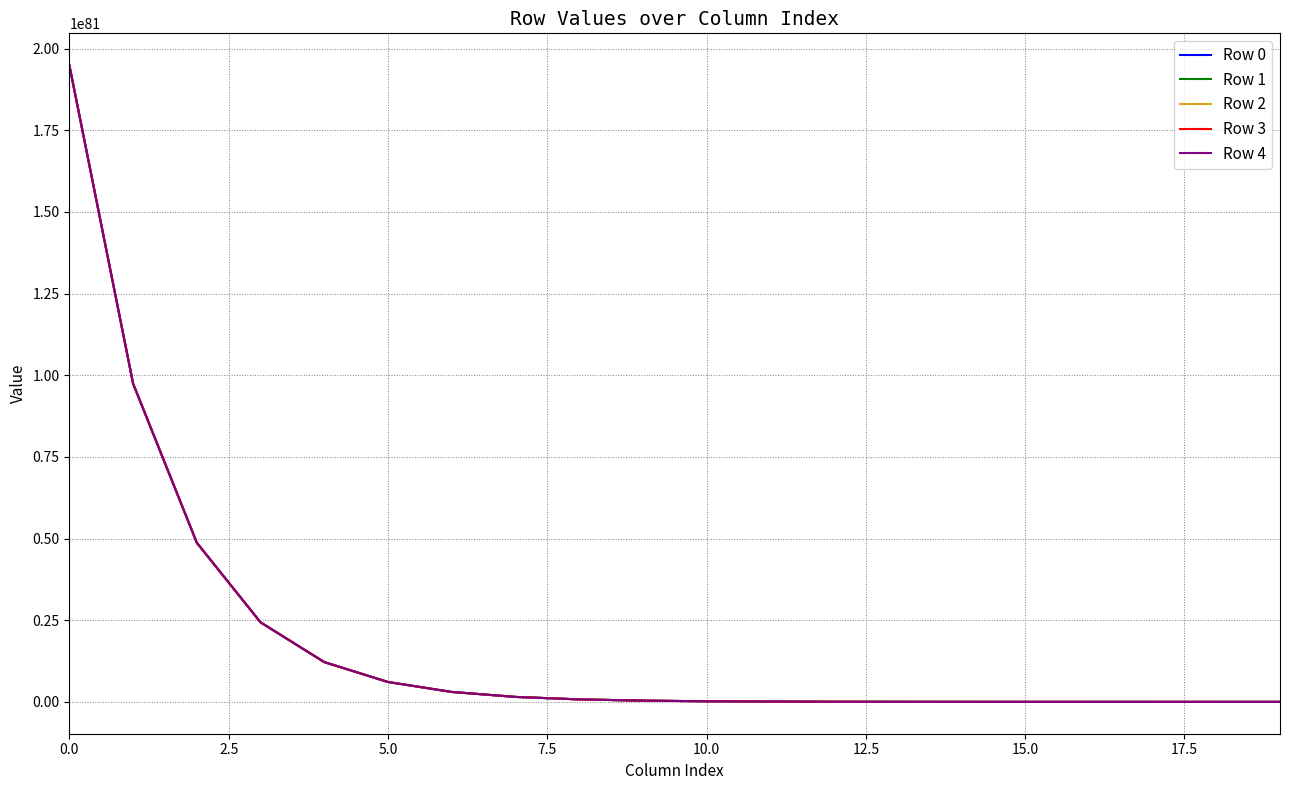

Which series has the widest spread of values?

Row 4